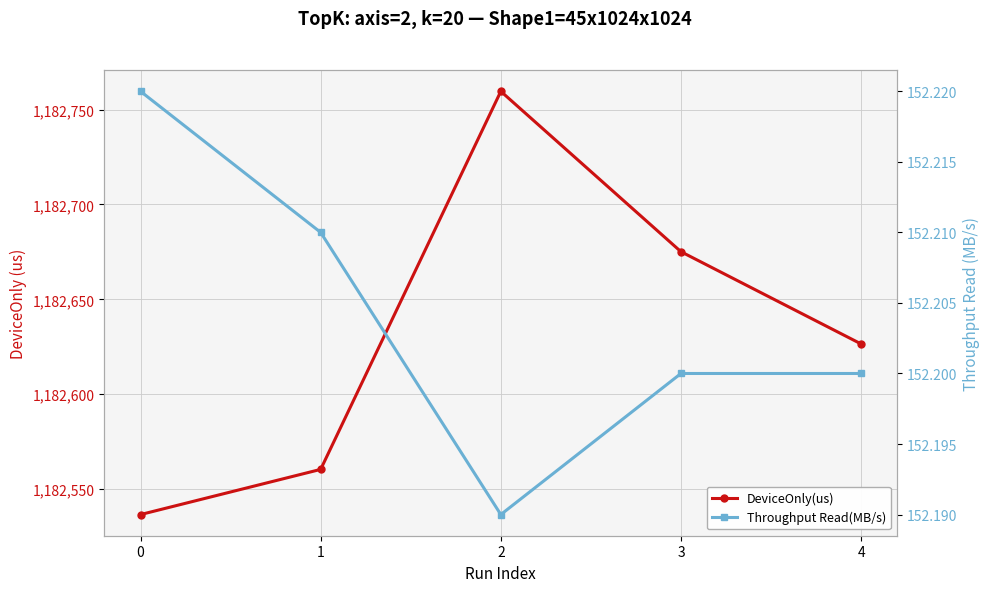

Is the value of DeviceOnly(us) at 0 greater than the value of Throughput Read(MB/s) at 4?

Yes